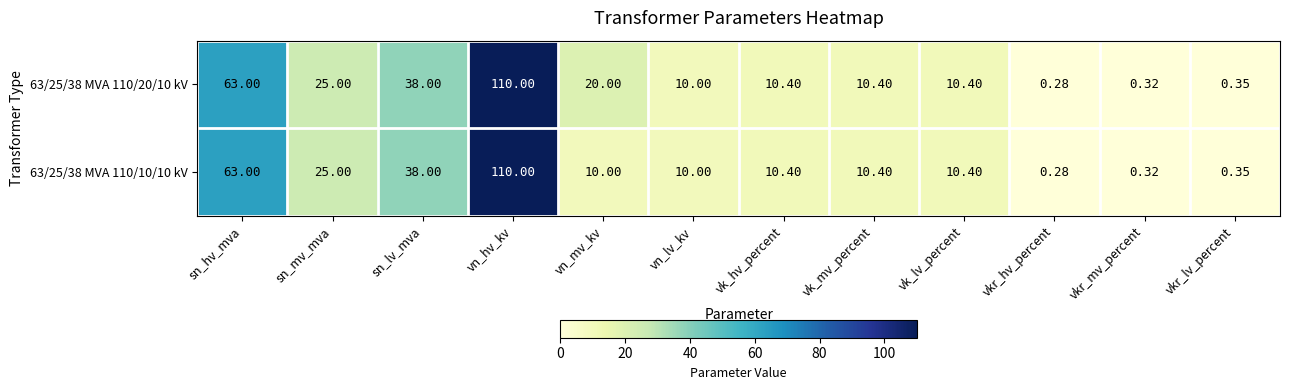

What is the greatest value displayed?

110.0